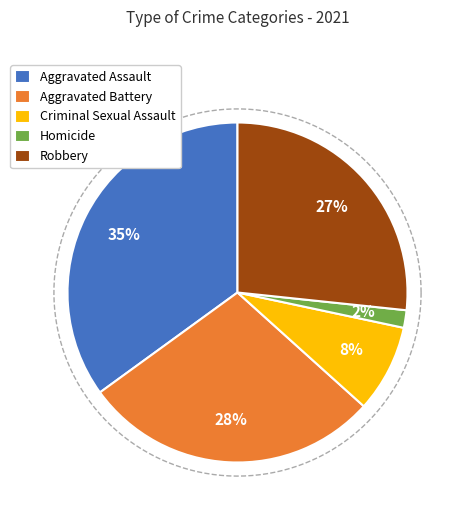

Count the number of slices in the pie.

5